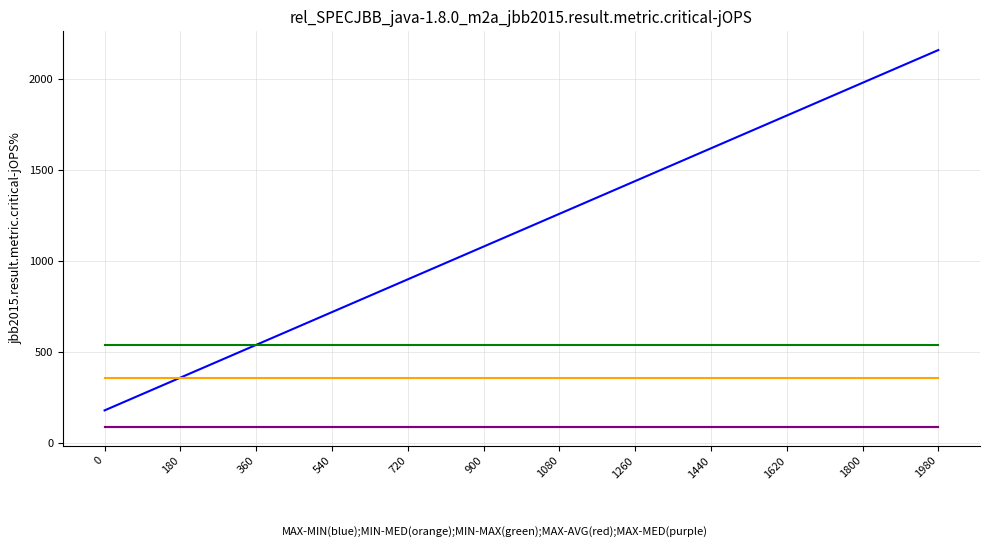

The MAX-MIN(blue) series shows 101 at 0. True or false?

False